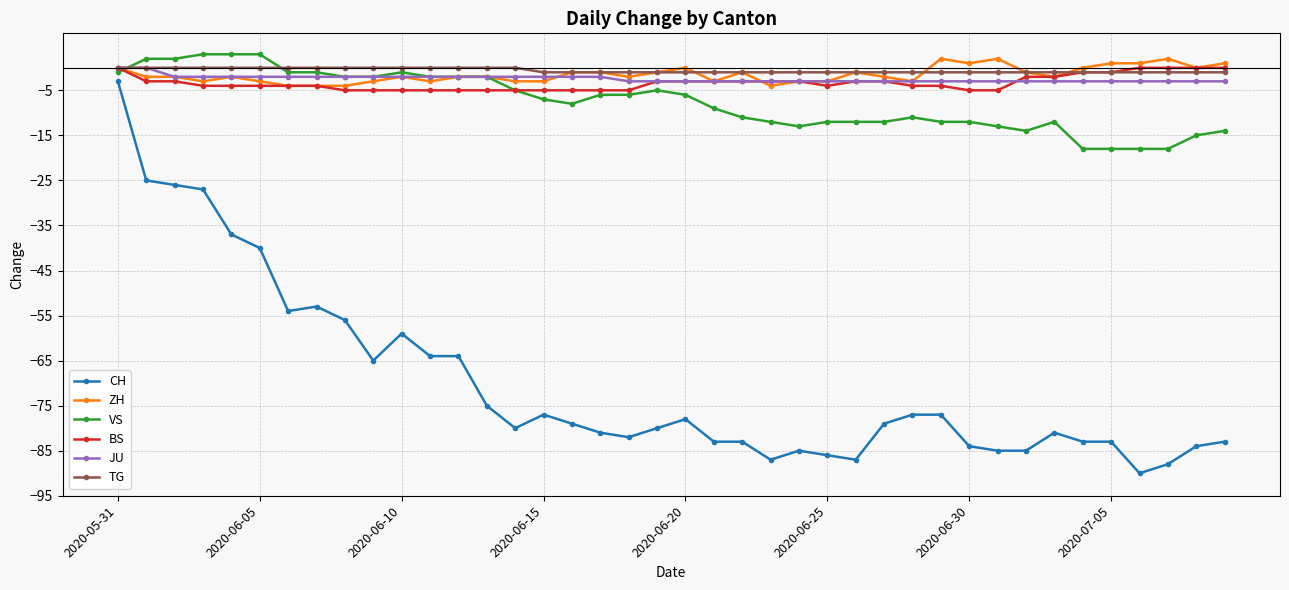

What is the value of the CH point at the 30th from the left?

-77